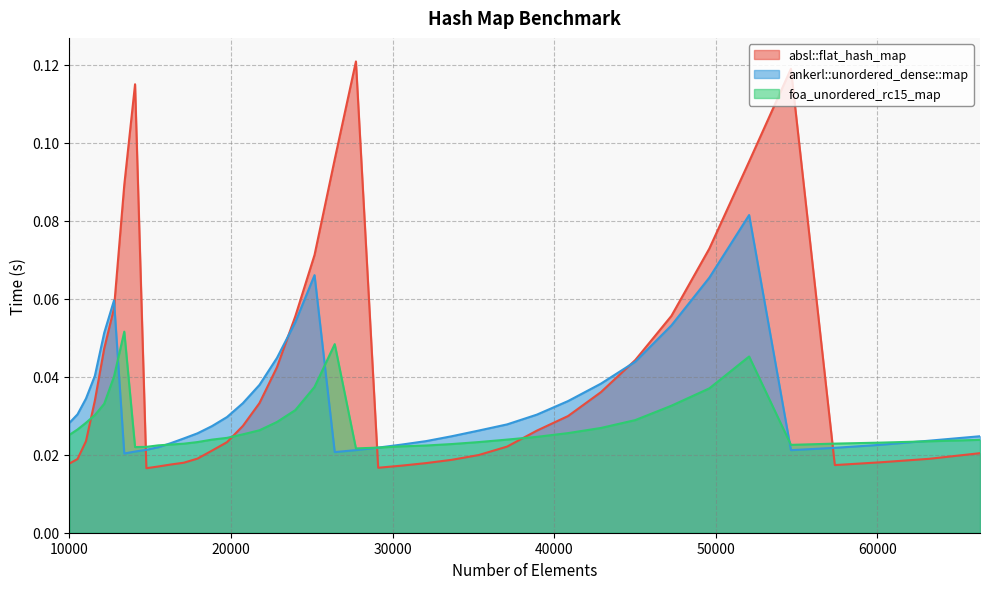

At which label is foa_unordered_rc15_map closest to 0?

27733